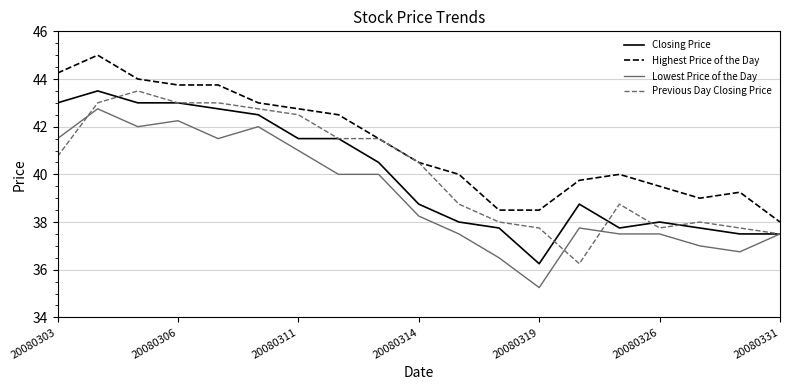

True or false: Highest Price of the Day and Closing Price cross at least once.

False